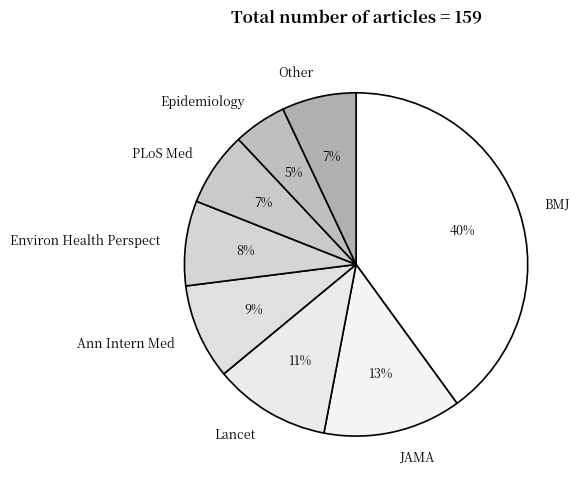

Count the number of slices in the pie.

8